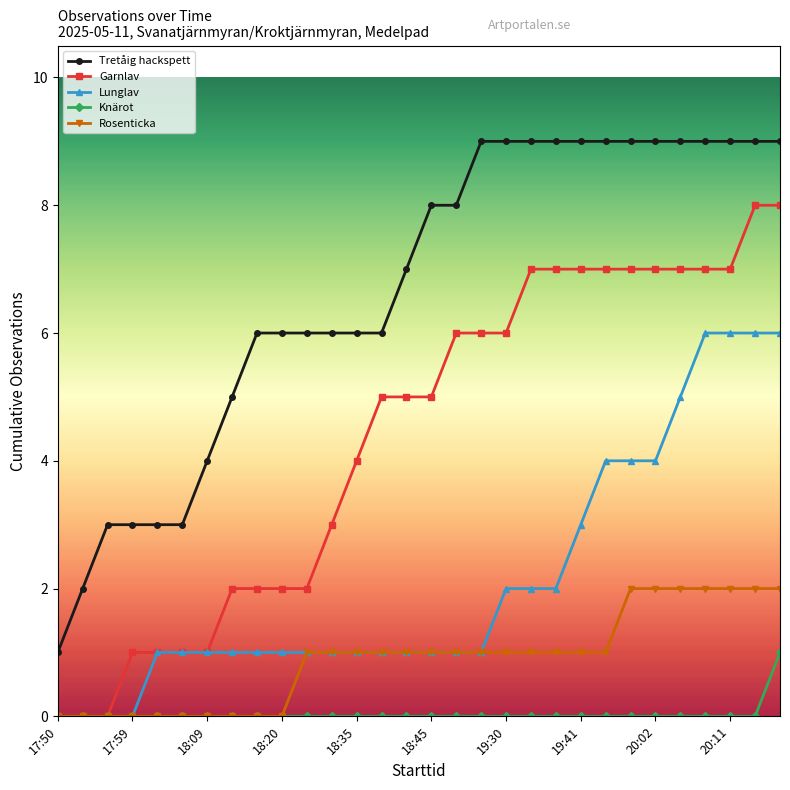

True or false: Tretåig hackspett and Garnlav cross at least once.

False